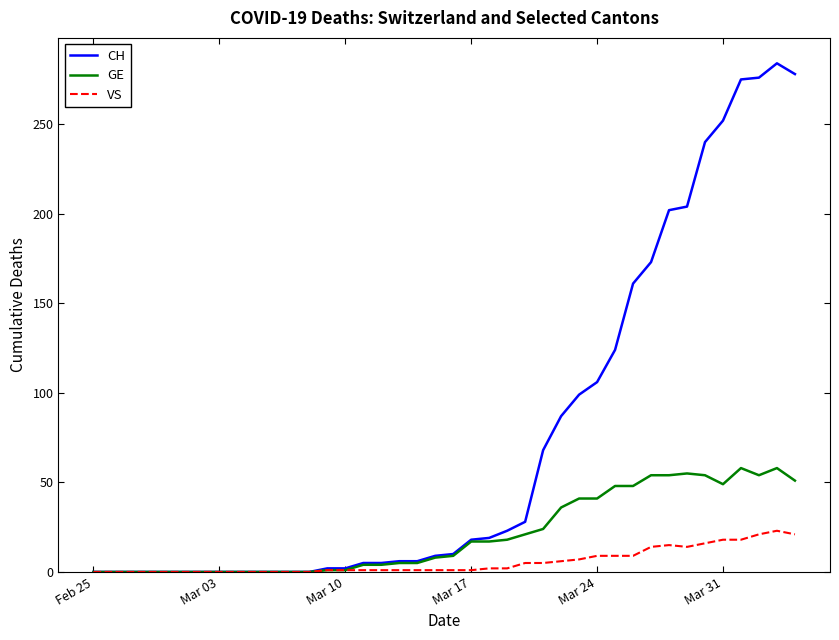

Which series has the largest range (max minus min)?

CH